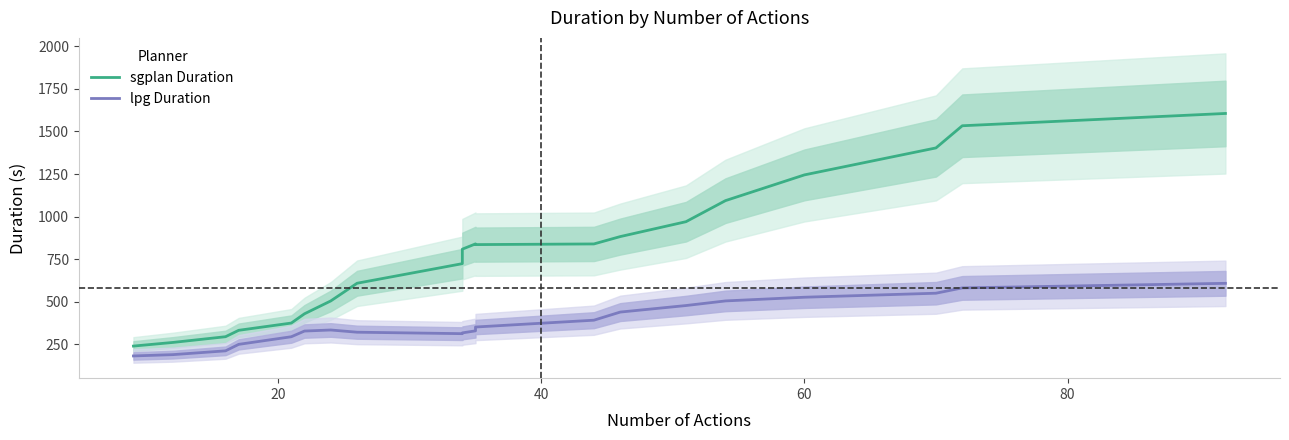

Reading left to right, extract all data points from this chart.

sgplan Duration: 238.5	259.9	293.5	331.2	373.8	428.2	503.9	607.8	723.1	808.3	839.2	835.0	838.9	882.1	969.7	1093.5	1244.8	1403.4	1533.7	1606.0
lpg Duration: 180.5	188.2	210.5	248.5	293.4	326.8	333.0	320.0	311.5	316.0	328.0	350.5	390.6	438.4	476.8	503.9	525.6	549.3	580.5	607.3